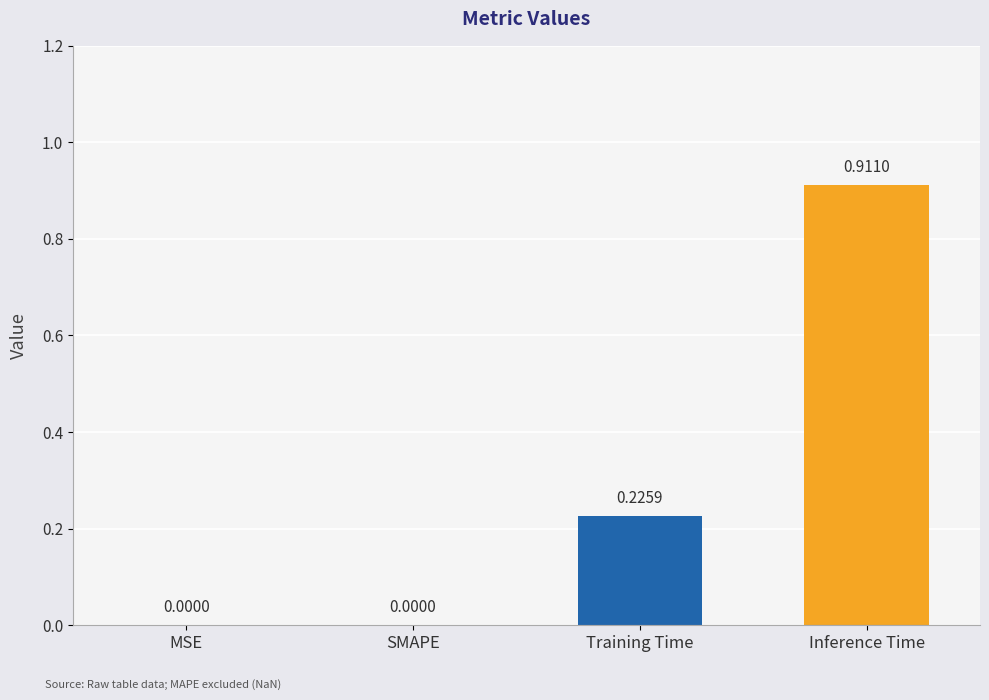

What is the sum of the values at Training Time and Inference Time?

1.1